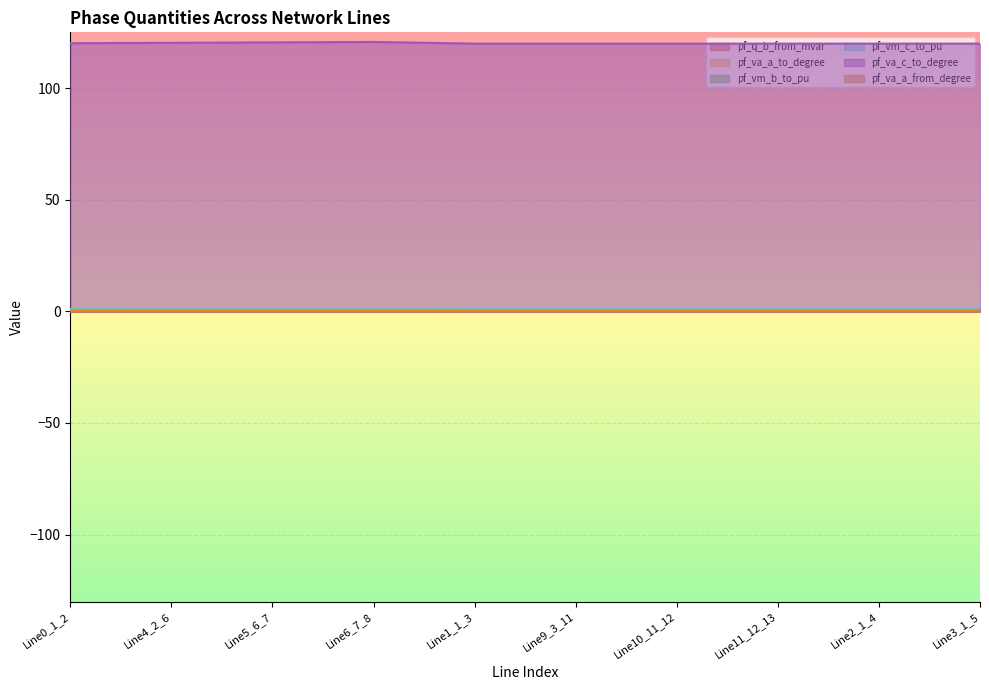

True or false: pf_va_c_to_degree and pf_vm_c_to_pu intersect in this chart.

False